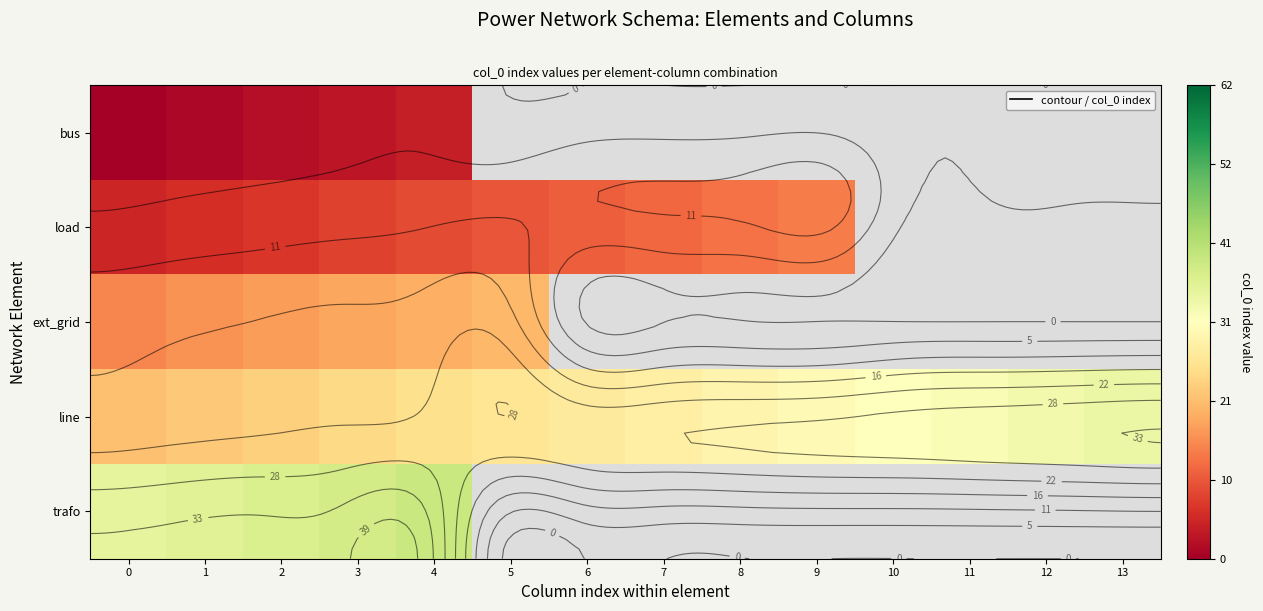

List the labels in order of load value, smallest first.

0, 1, 2, 3, 4, 5, 6, 7, 8, 9, 10, 11, 12, 13